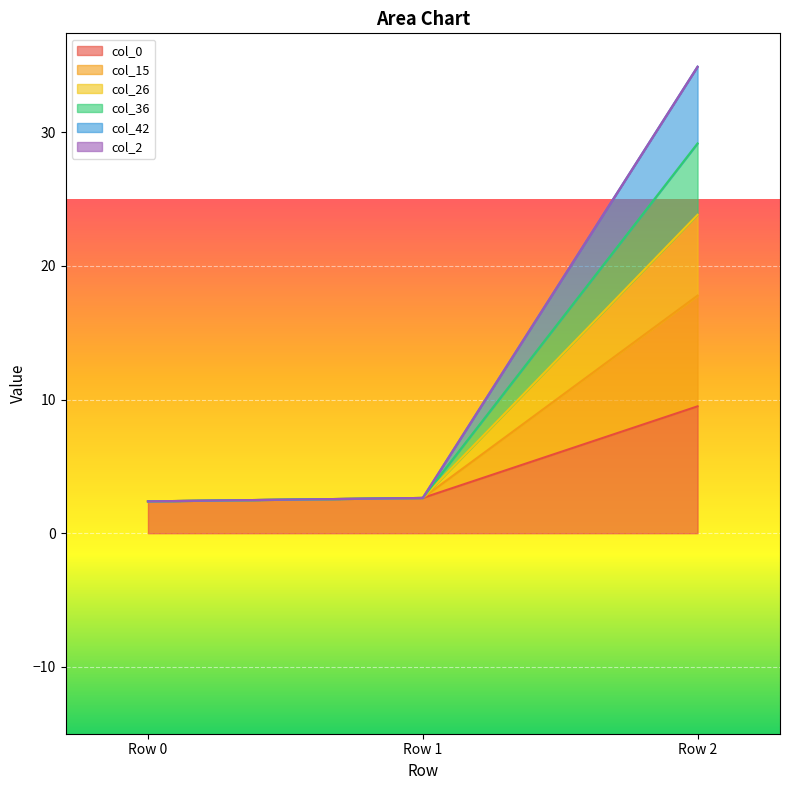

At which category is the sum across all series the highest?

Row 2